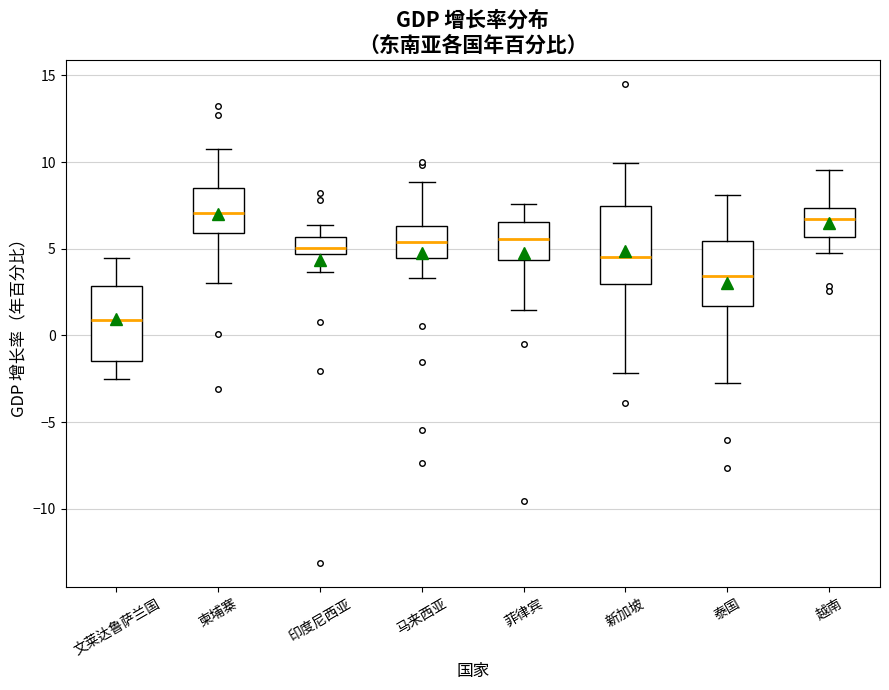

Which box has the lowest median line?

文莱达鲁萨兰国